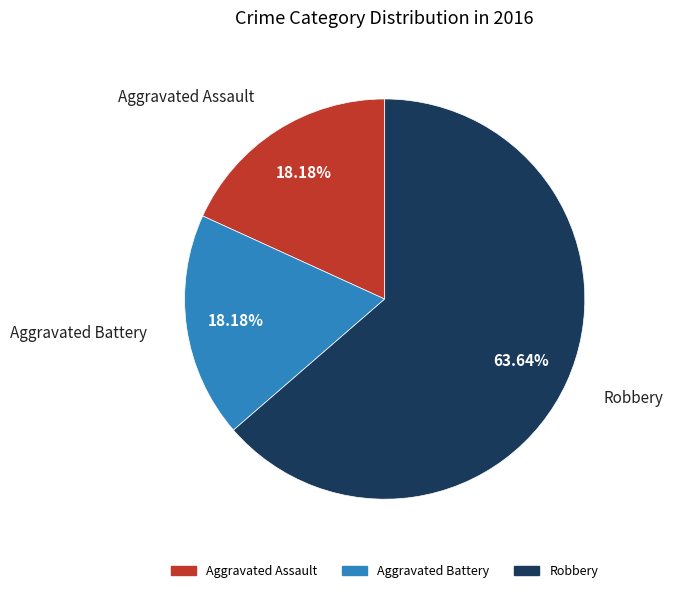

What is the largest slice in the pie chart?

Robbery